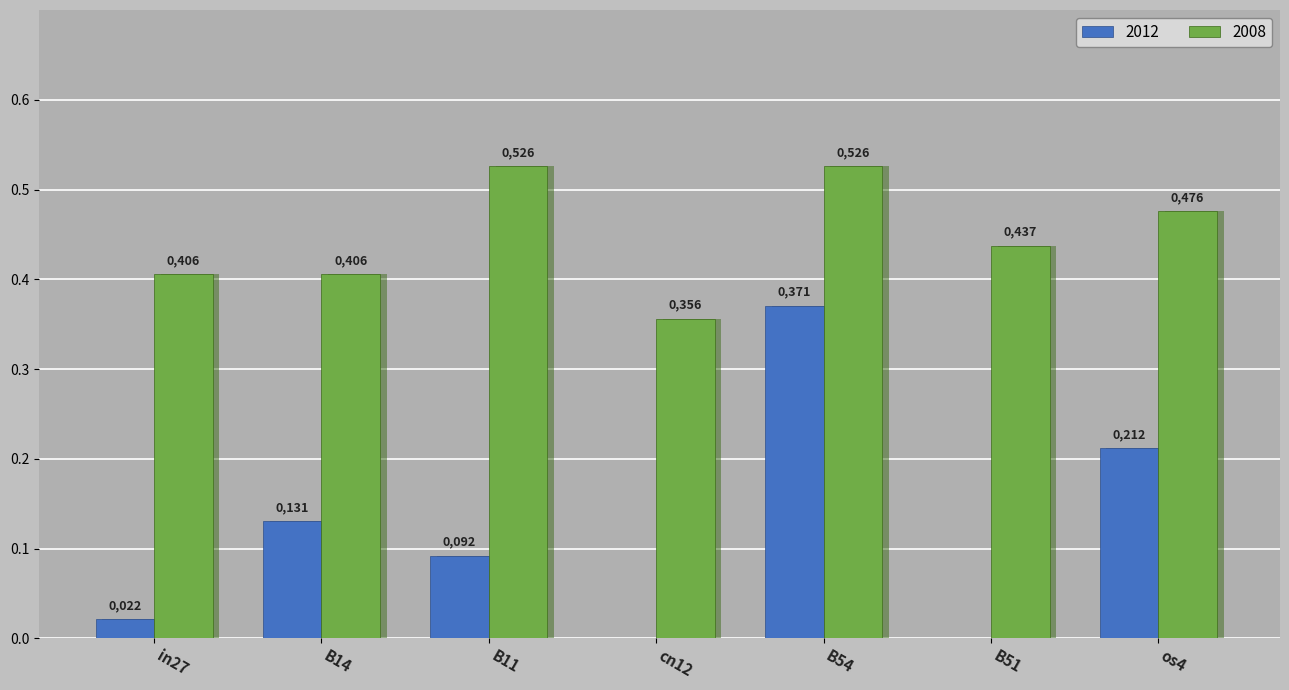

Rank the categories by job832_scenario4_2008 (2008) value from highest to lowest.

B11, B54, os4, B51, in27, B14, cn12